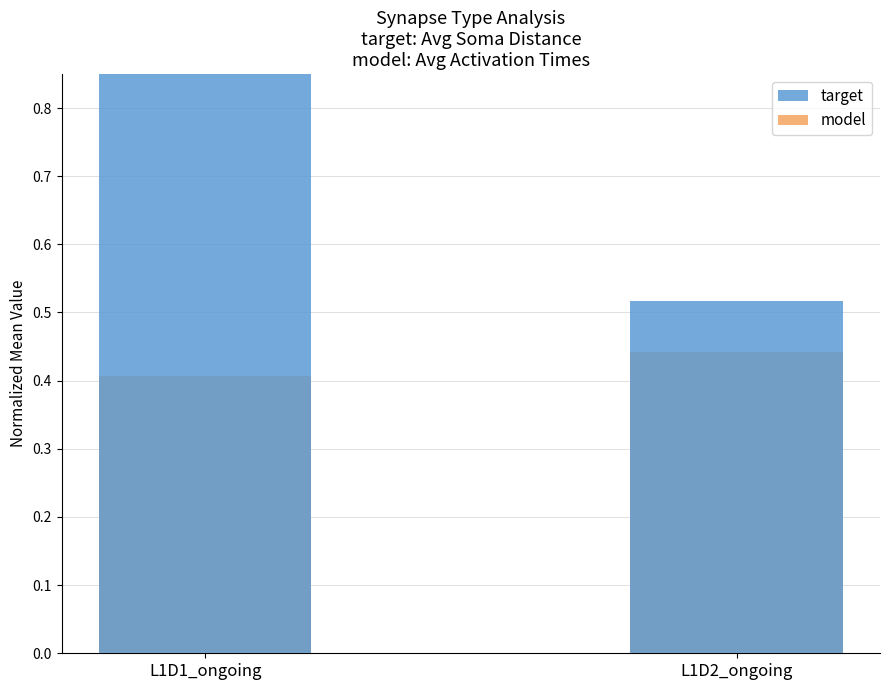

At L1D2_ongoing, list the series in order from largest to smallest.

target, model